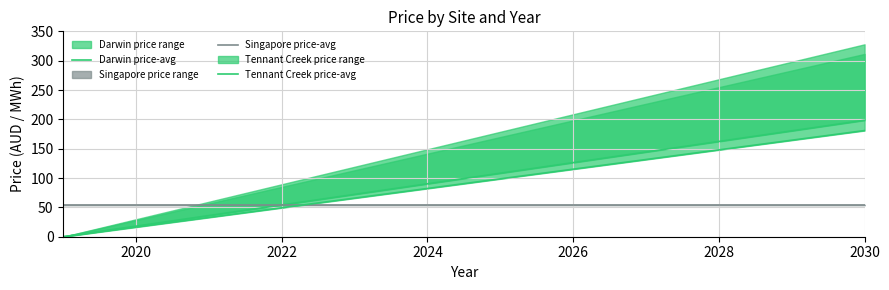

True or false: price-avg and price-avg-wet (SIN) intersect in this chart.

False